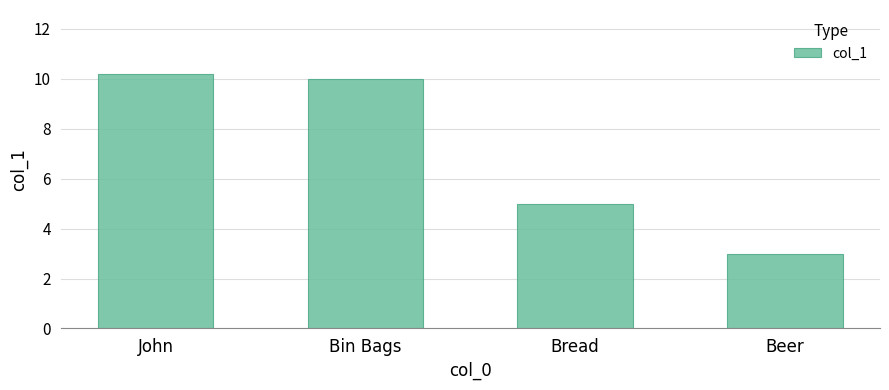

What is the change in value from Bread to Beer?

-2.0